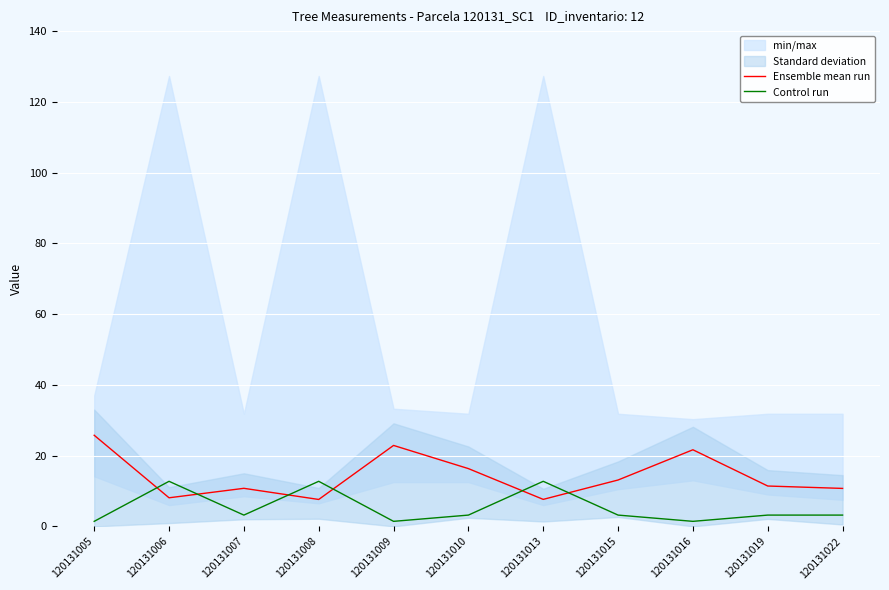

Reading left to right, transcribe all the data shown in this chart.

Ensemble mean run: 25.8	8.1	10.8	7.6	22.9	16.3	7.6	13.1	21.6	11.4	10.7
Control run: 1.4	12.7	3.2	12.7	1.4	3.2	12.7	3.2	1.4	3.2	3.2